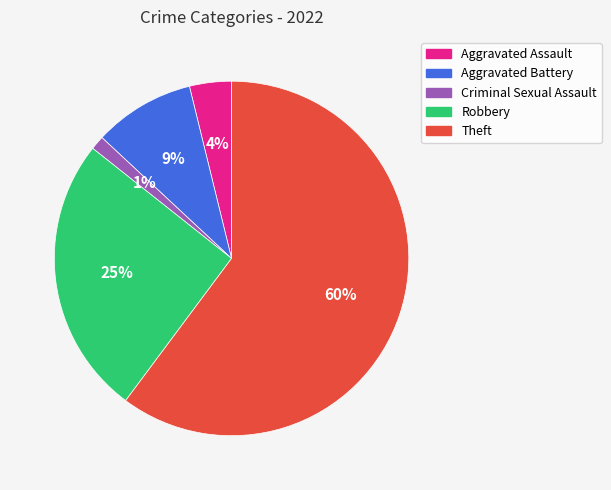

Which category has the biggest portion of the pie?

Theft